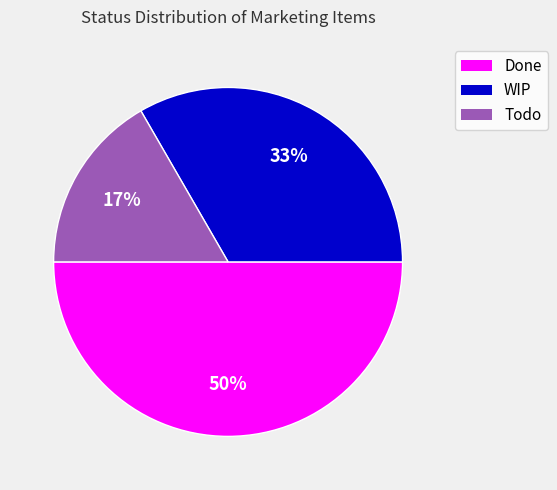

Which has a higher value, Todo or WIP?

WIP